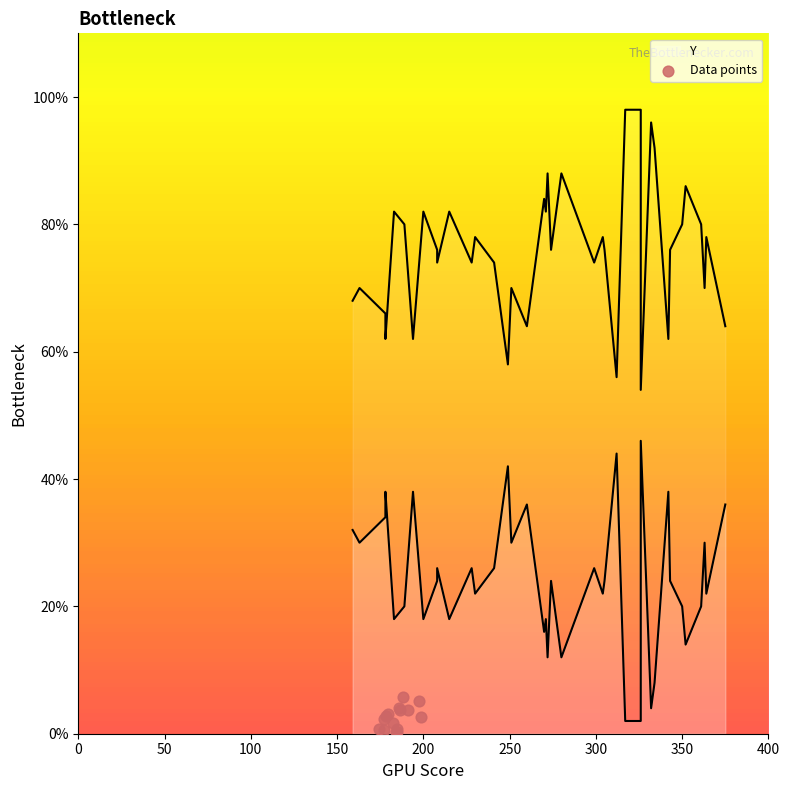

Which has a higher value, 100 or 14?

14